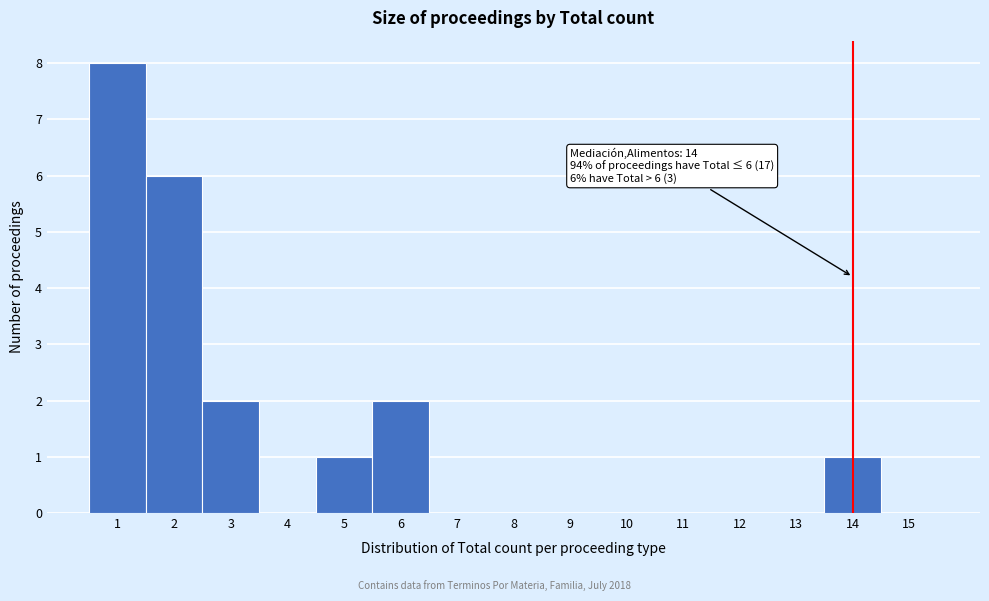

Over which range of the x-axis is the bar tallest?

0.5 to 1.5